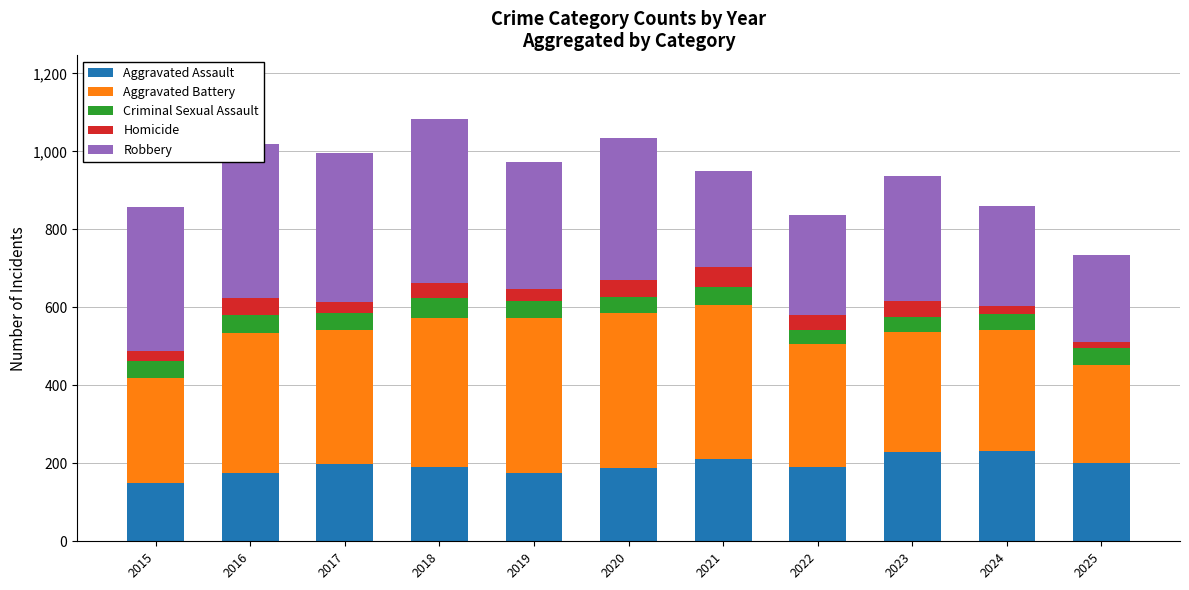

What is the difference between the maximum and minimum values in the Aggravated Assault series?

81